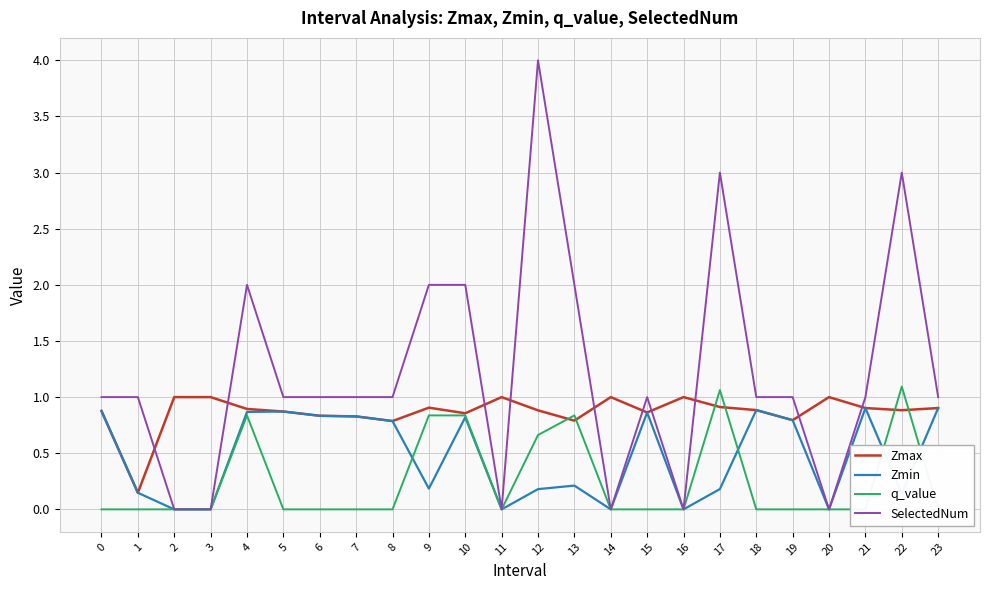

What are all the series names shown in the legend?

Zmax, Zmin, q_value, SelectedNum